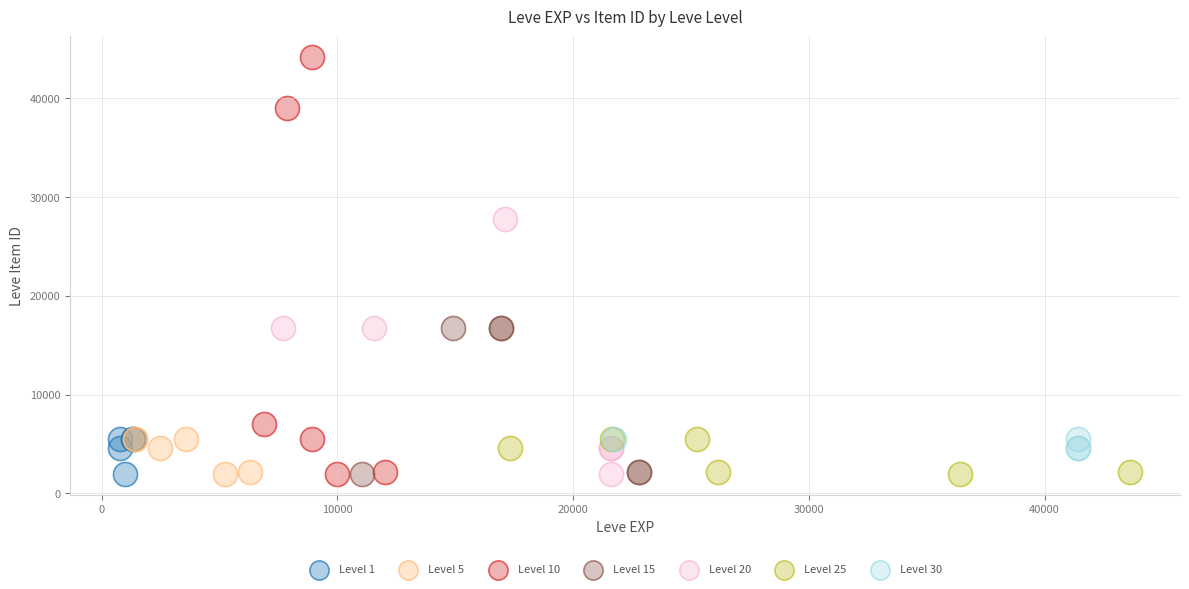

Which series has the widest spread of Y values?

Level 10